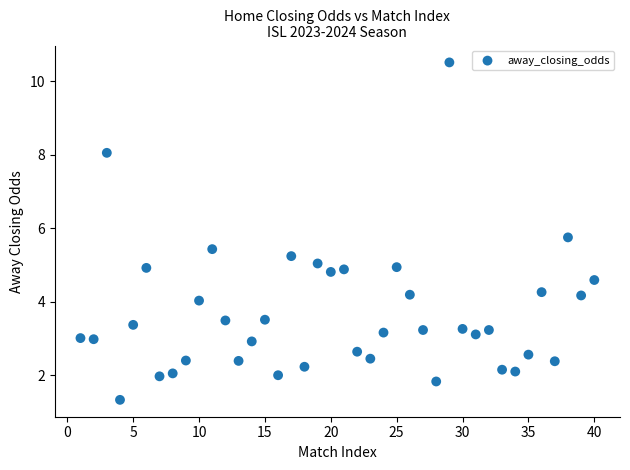

What is the range of X values (max minus min)?

39.0